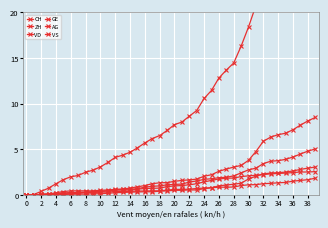

At 14, list the series in order from smallest to largest.

AG, VS, GE, VD, ZH, CH